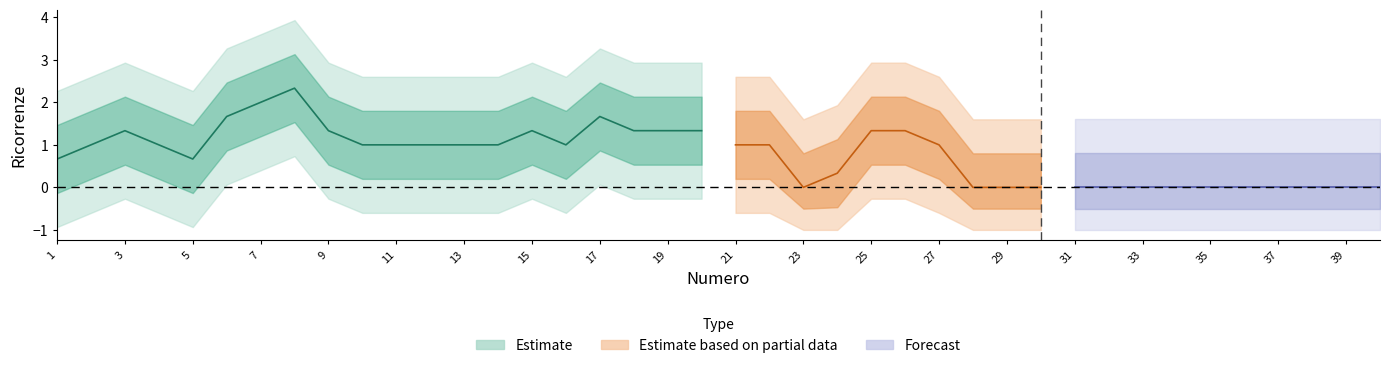

Does the chart display data point markers on the line(s)?

No